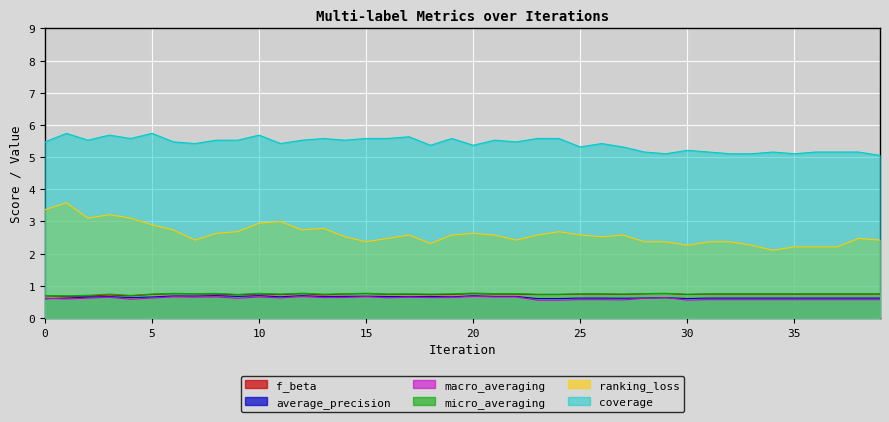

Which series changed the most between 3 and 23?

ranking_loss